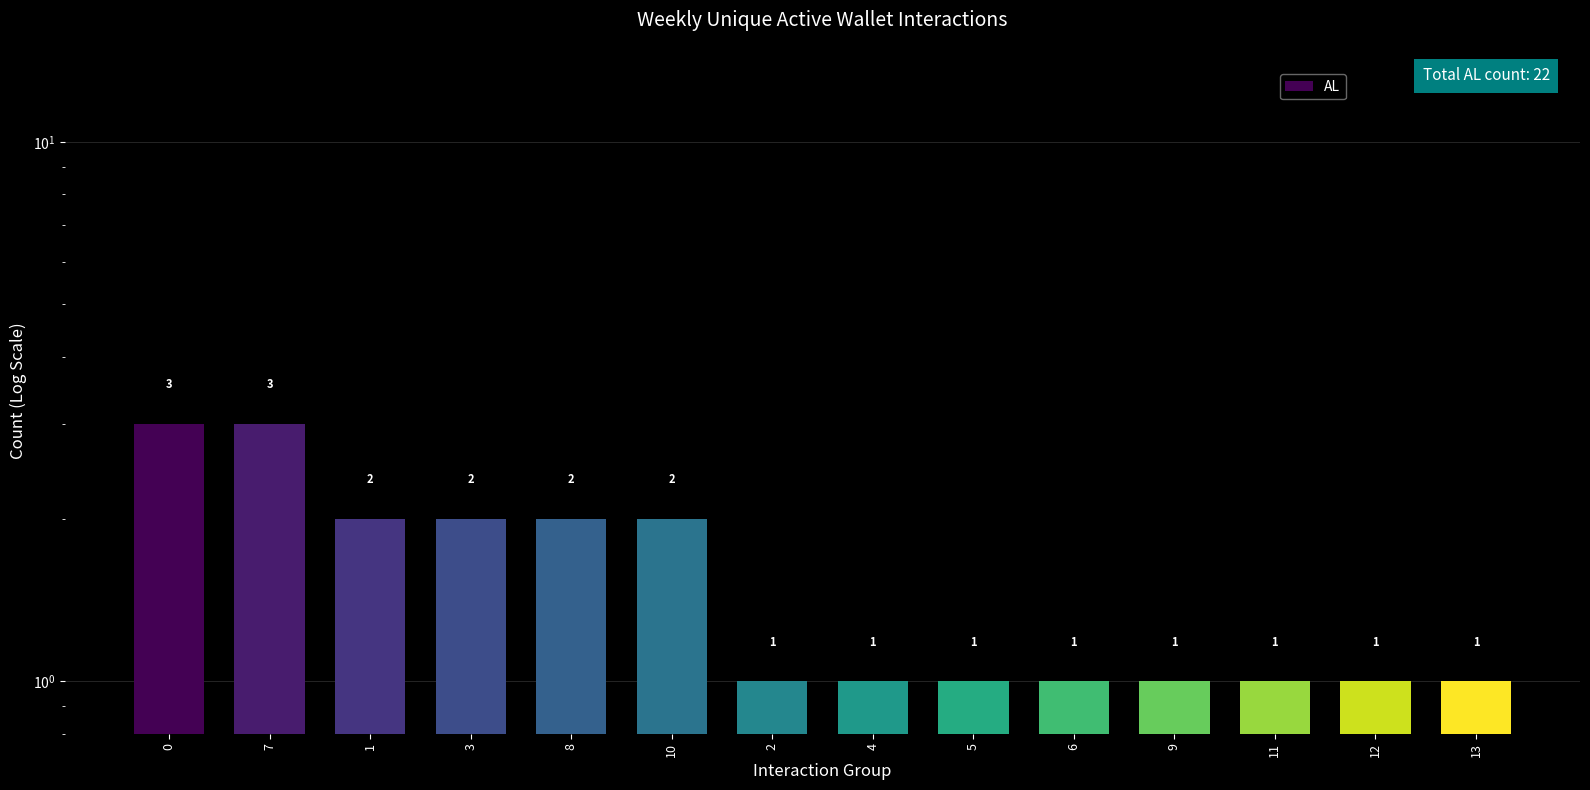

Reading left to right, what are all the values shown in this chart?

0=3	7=3	1=2	3=2	8=2	10=2	2=1	4=1	5=1	6=1	9=1	11=1	12=1	13=1